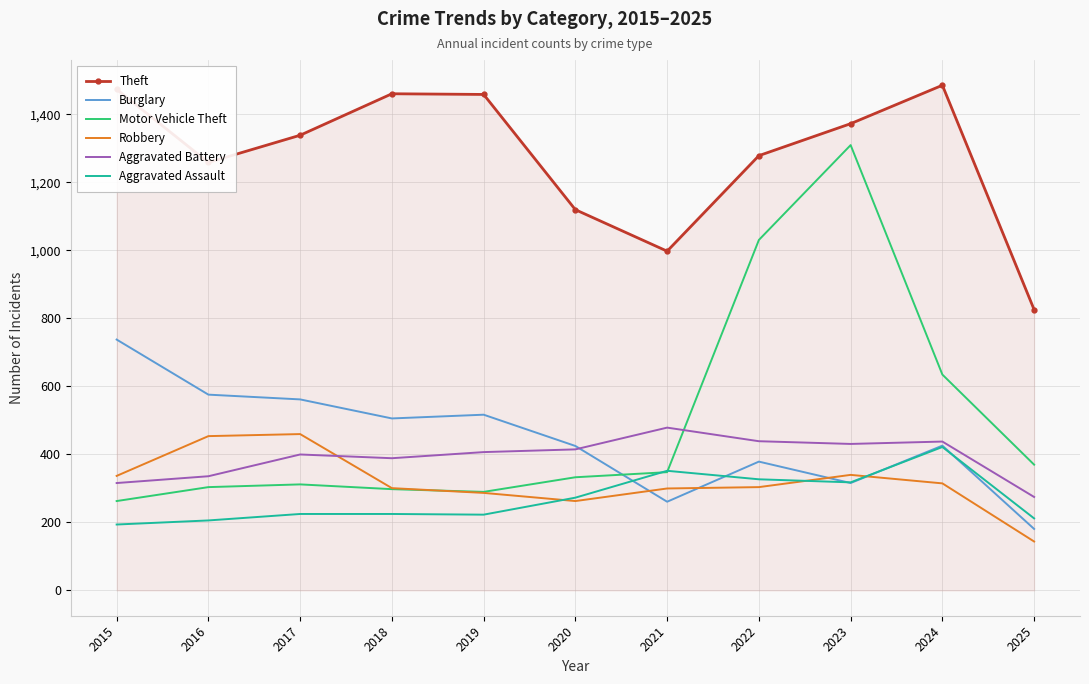

What are all the series names shown in the legend?

Theft, Burglary, Motor Vehicle Theft, Robbery, Aggravated Battery, Aggravated Assault